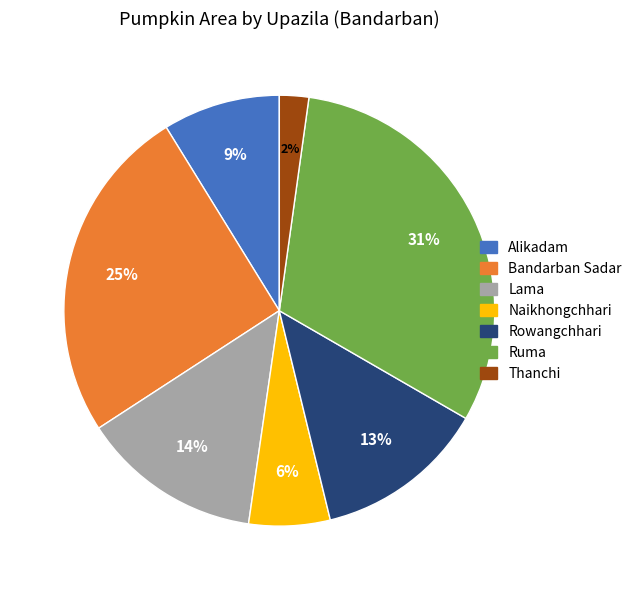

Is there any slice that represents more than half of the pie?

No